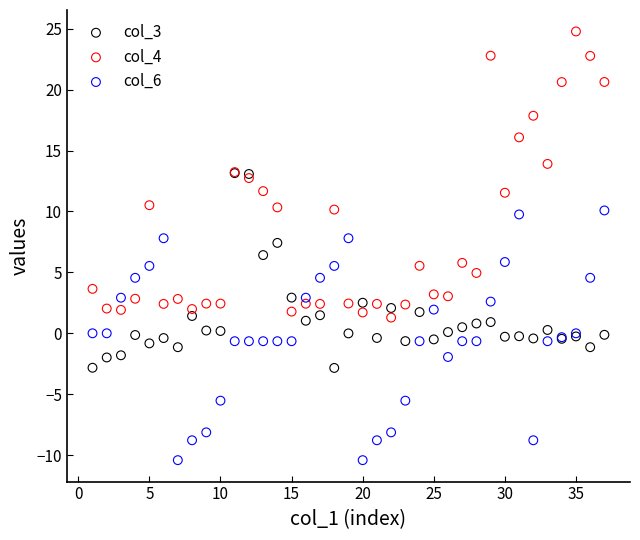

What are all the series names shown in the legend?

col_3, col_4, col_6